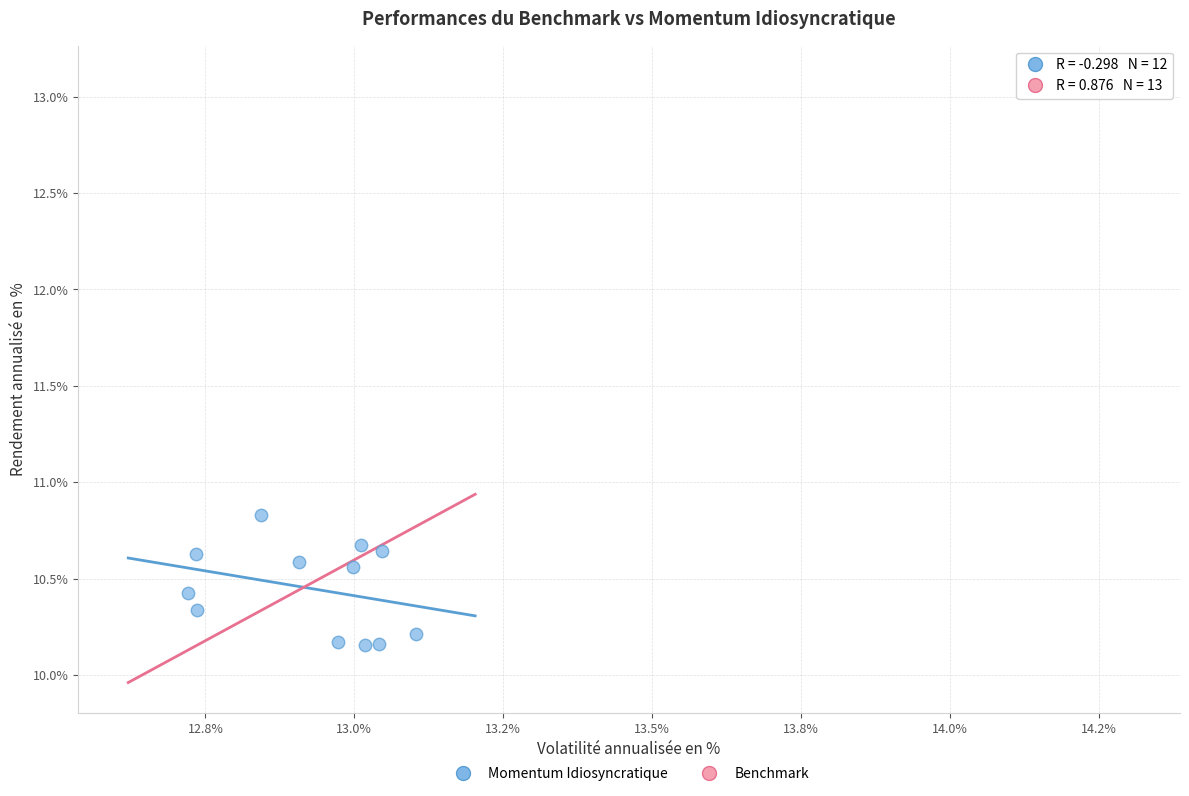

What are all the series names shown in the legend?

Momentum Idiosyncratique, Benchmark